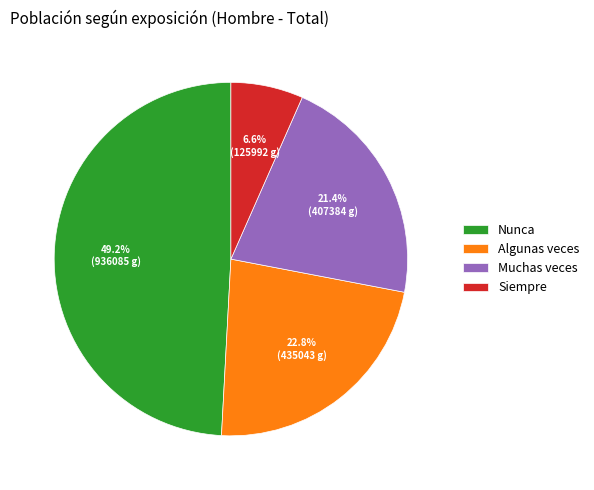

Which has a higher value, Muchas veces or Nunca?

Nunca